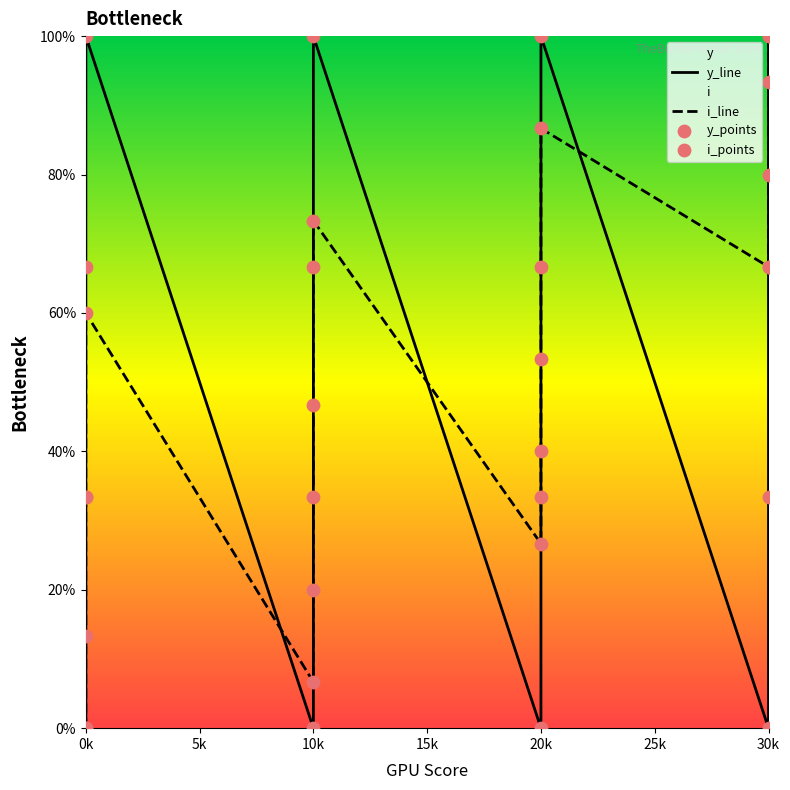

Is the value of i_line at 0k greater than the value of i_points at 10k?

No